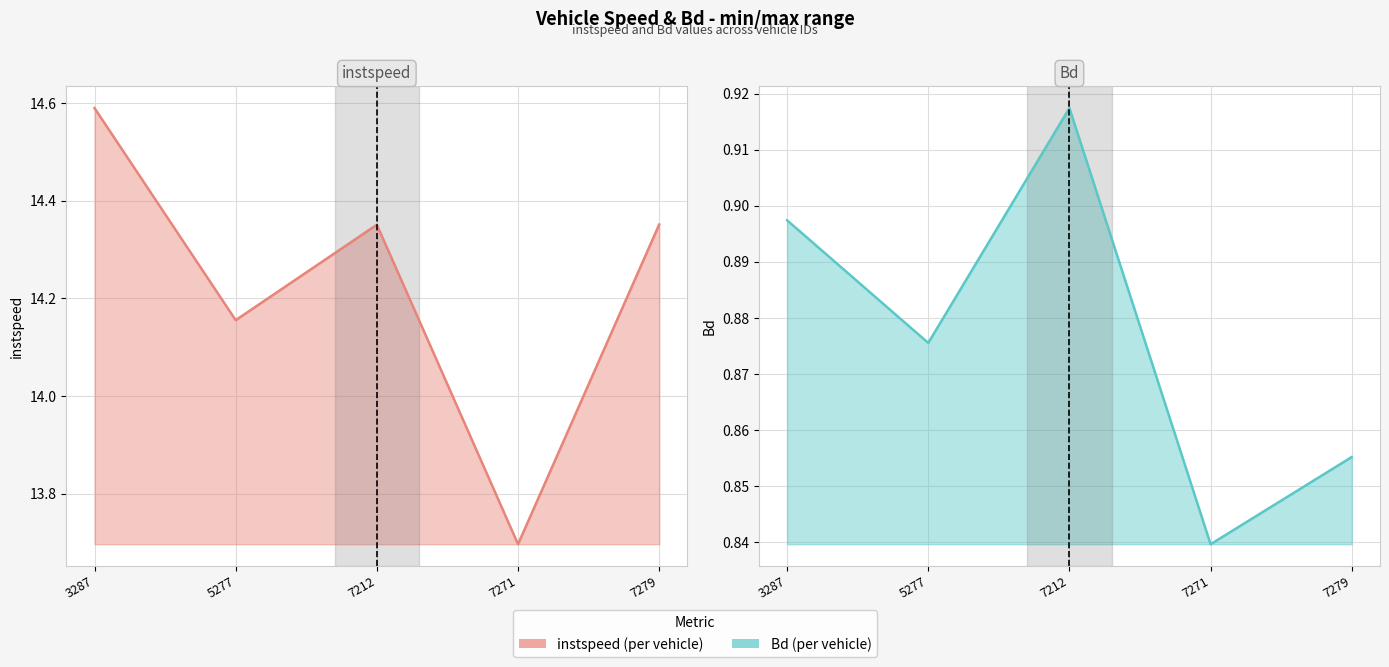

Reading left to right, list all the values displayed in this chart.

instspeed: 3287=14.6	5277=14.2	7212=14.4	7271=13.7	7279=14.4
Bd: 3287=0.9	5277=0.9	7212=0.9	7271=0.8	7279=0.9